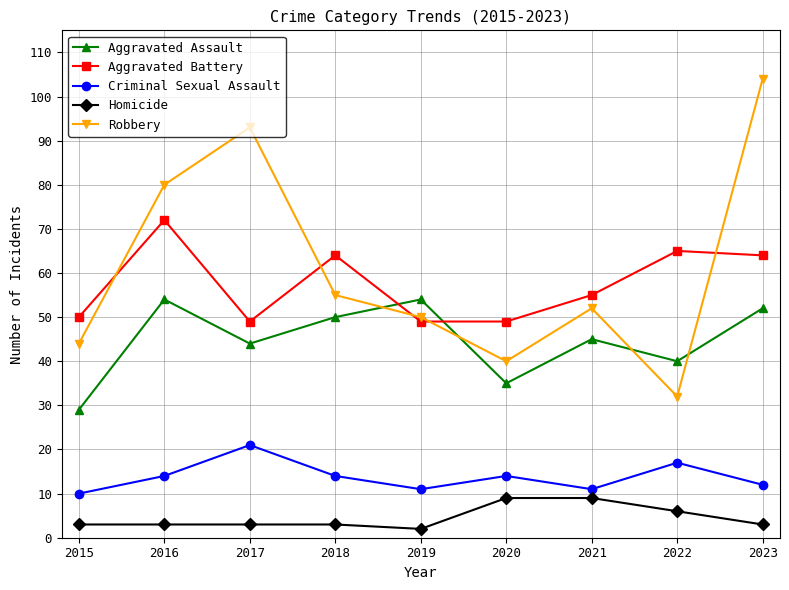

What are all the series names shown in the legend?

Aggravated Assault, Aggravated Battery, Criminal Sexual Assault, Homicide, Robbery